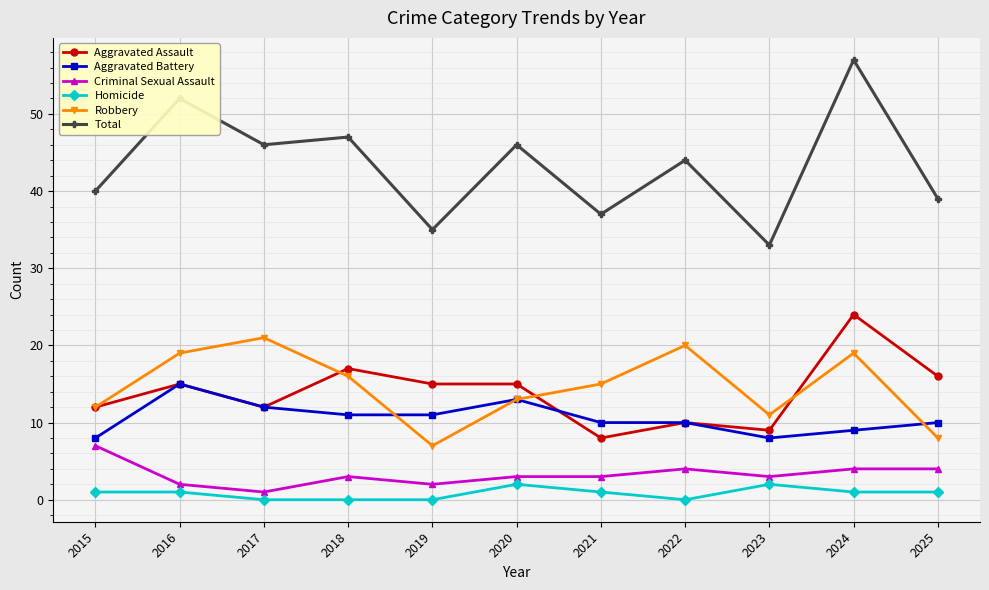

Between 2023 and 2024, which series saw the biggest shift?

Total